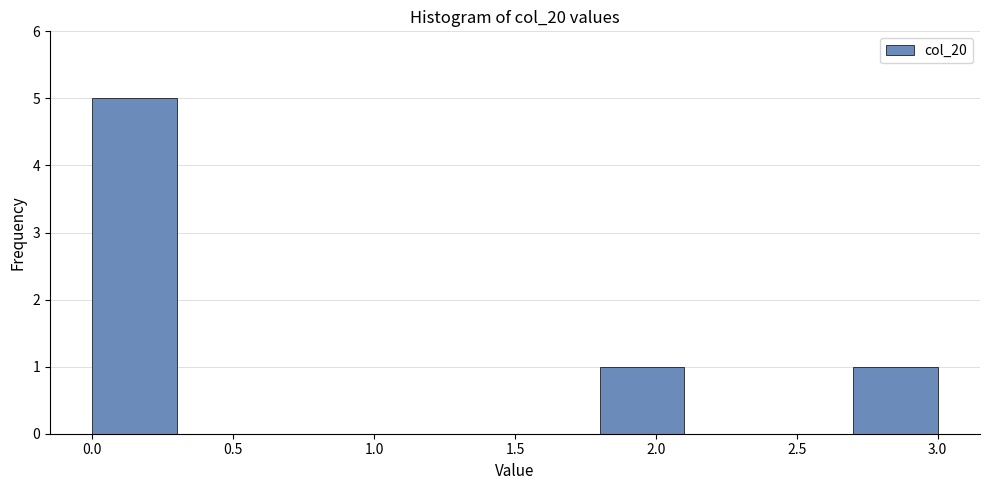

Reading left to right, list every bar in this chart as the range it spans on the x-axis followed by its height. The values are not printed on the chart, so give them approximately, as read against the axis.

0.0 to 0.3: 5
0.3 to 0.6: 0
0.6 to 0.9: 0
0.9 to 1.2: 0
1.2 to 1.5: 0
1.5 to 1.8: 0
1.8 to 2.1: 1
2.1 to 2.4: 0
2.4 to 2.7: 0
2.7 to 3.0: 1